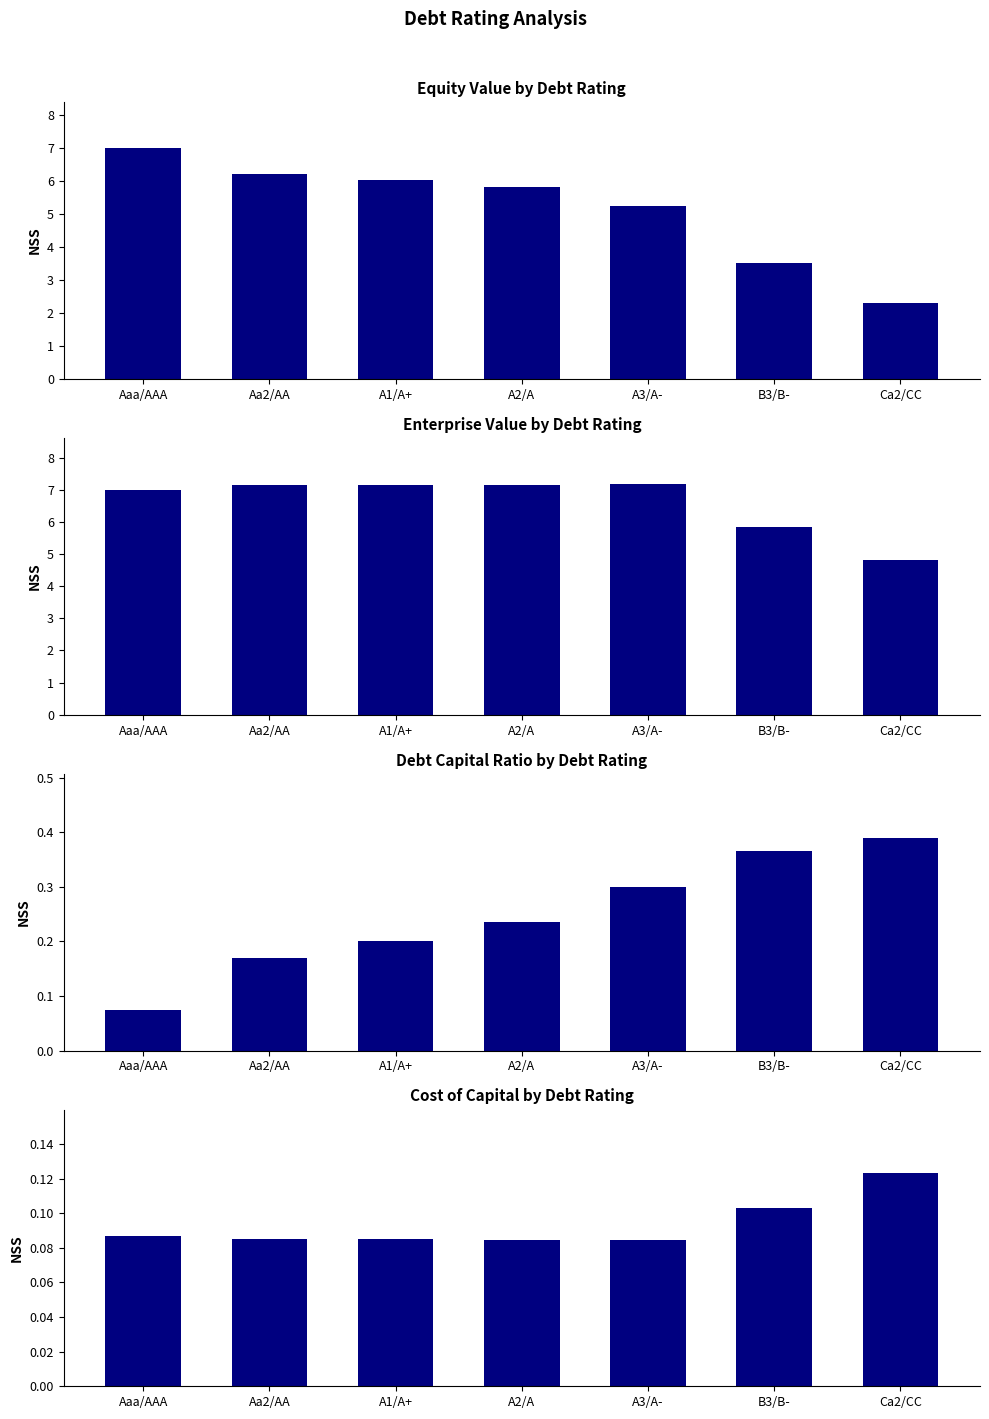

Does the chart contain any negative values?

No